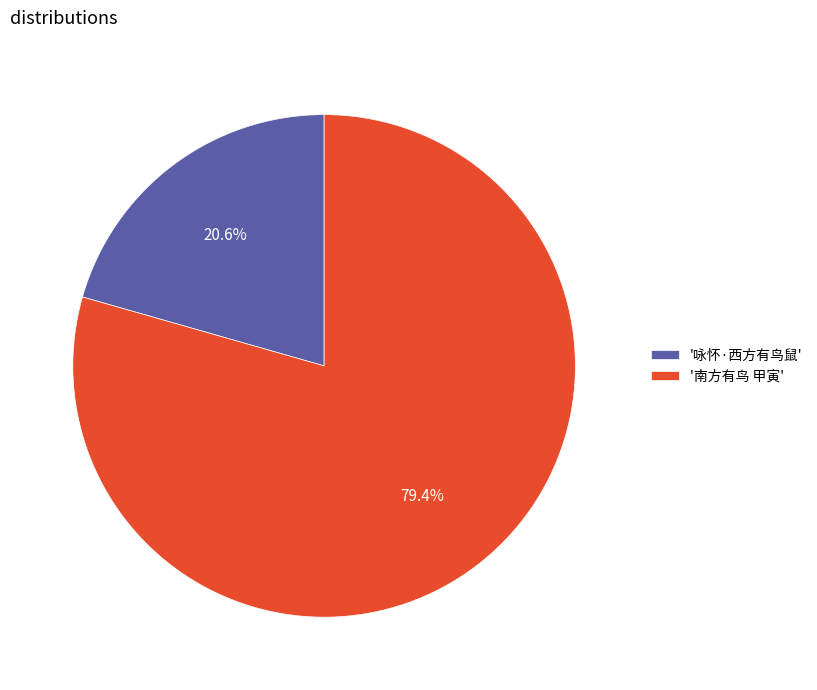

Which category has the biggest portion of the pie?

'南方有鸟 甲寅'